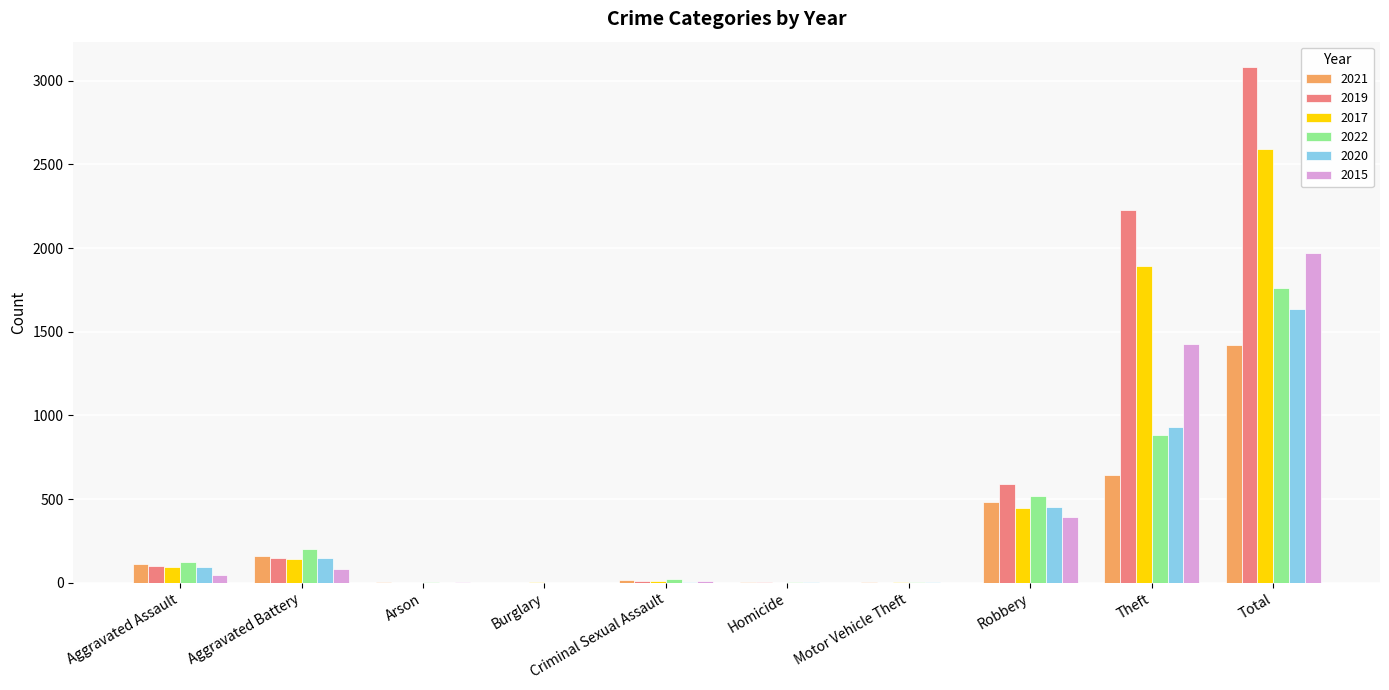

Which series has the largest total across all categories?

2019